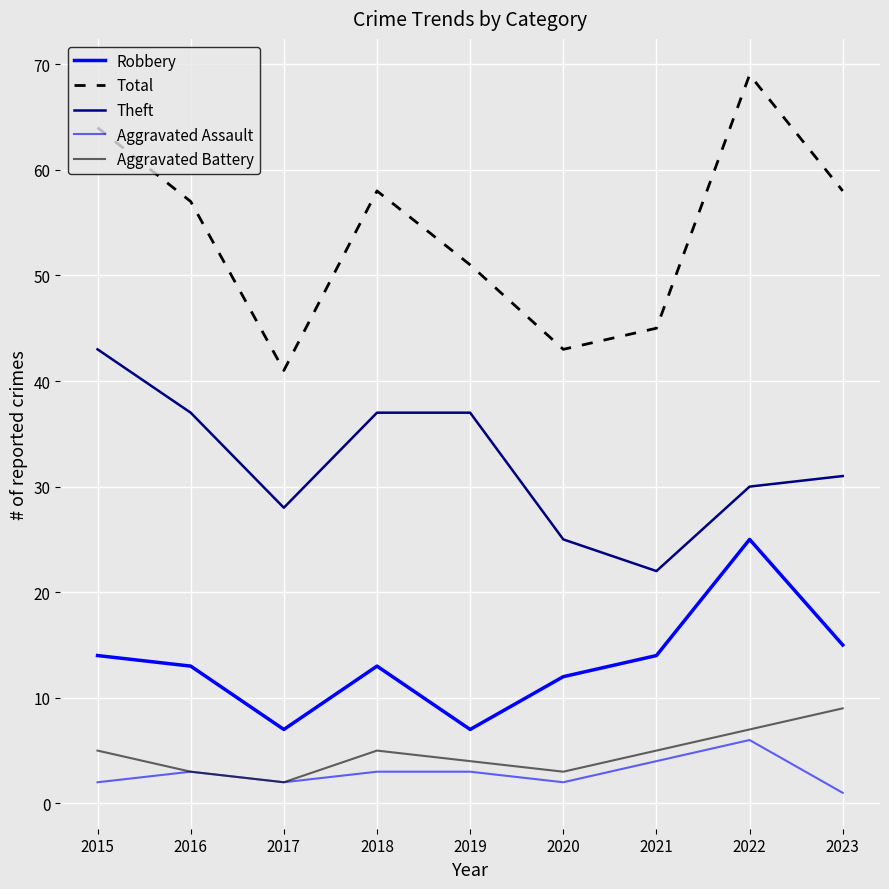

Reading right to left, extract all data points from this chart.

Robbery: 2023=15	2022=25	2021=14	2020=12	2019=7	2018=13	2017=7	2016=13	2015=14
Total: 2023=58	2022=69	2021=45	2020=43	2019=51	2018=58	2017=41	2016=57	2015=64
Theft: 2023=31	2022=30	2021=22	2020=25	2019=37	2018=37	2017=28	2016=37	2015=43
Aggravated Assault: 2023=1	2022=6	2021=4	2020=2	2019=3	2018=3	2017=2	2016=3	2015=2
Aggravated Battery: 2023=9	2022=7	2021=5	2020=3	2019=4	2018=5	2017=2	2016=3	2015=5